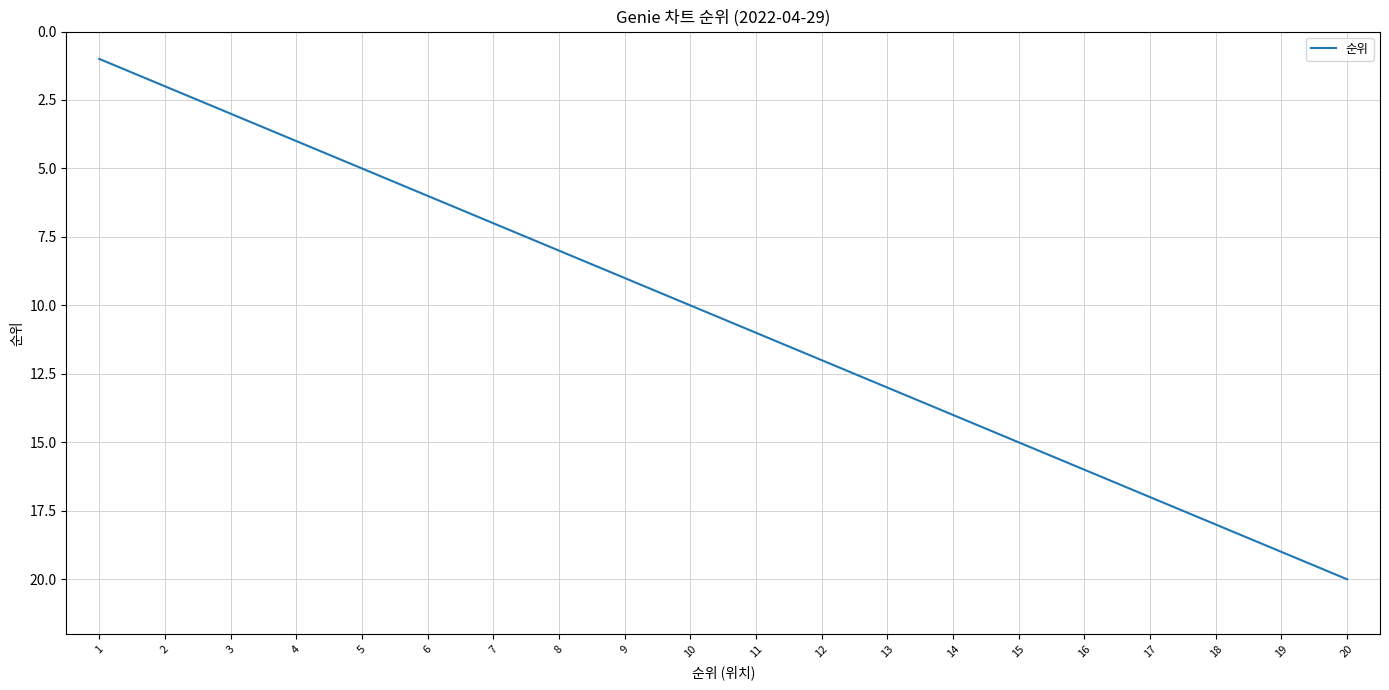

The chart shows a value of 20 at 20. True or false?

True